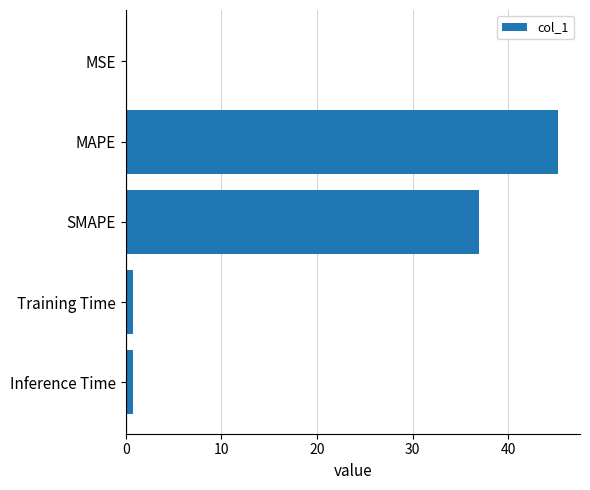

True or false: the data shows 73.6 at MAPE.

False